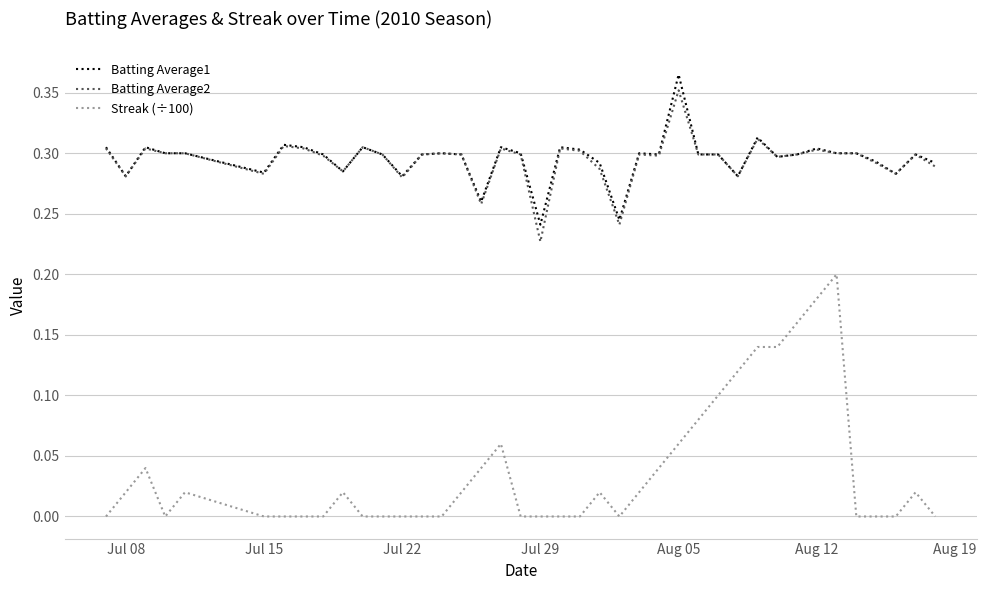

True or false: Batting Average2 and Streak (÷100) cross at least once.

False